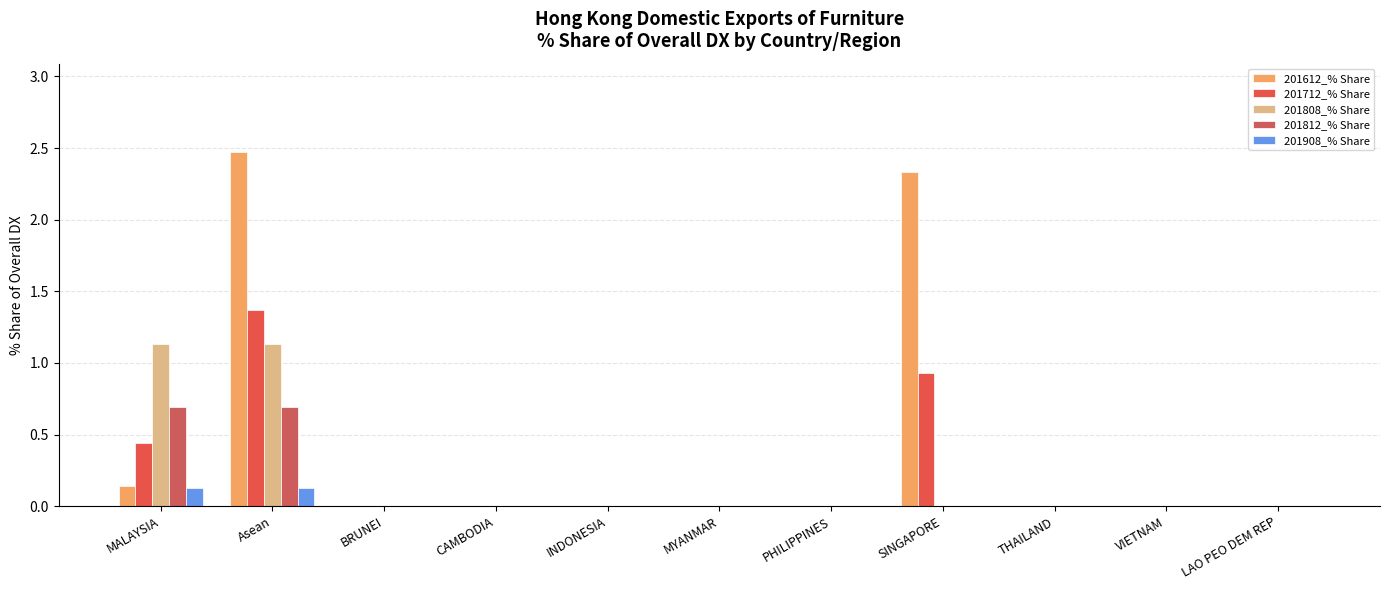

Which series has the widest spread of values?

201612_% Share